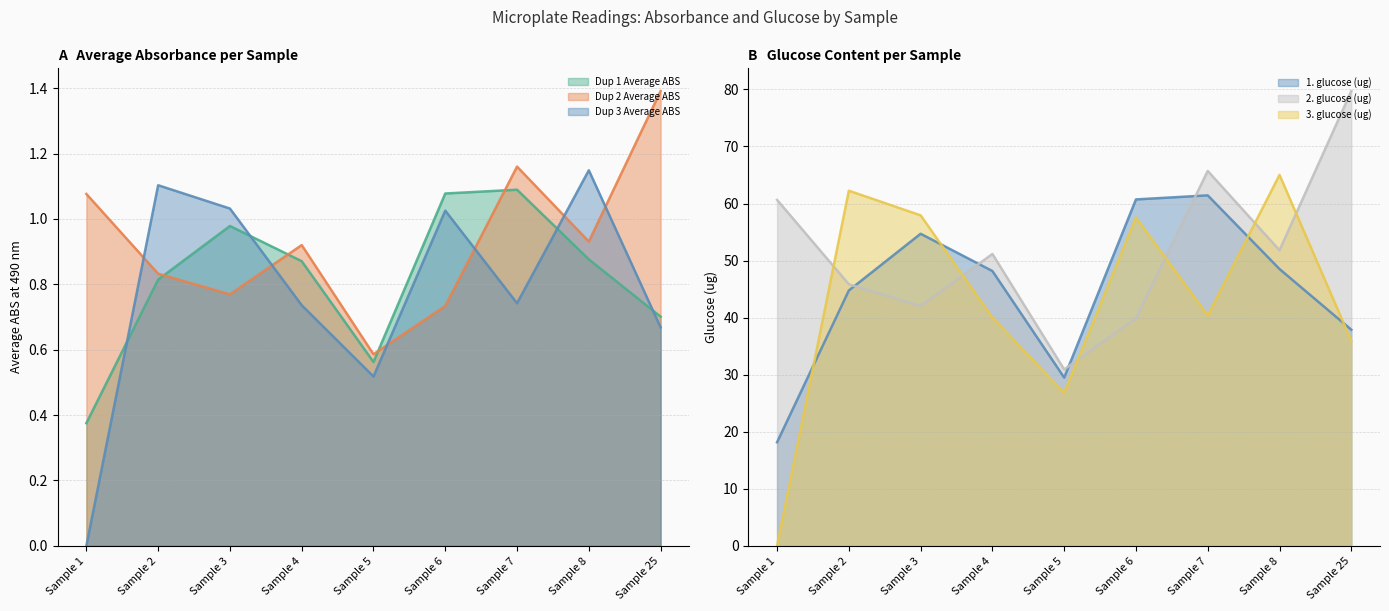

Does the chart have visible grid lines?

Yes